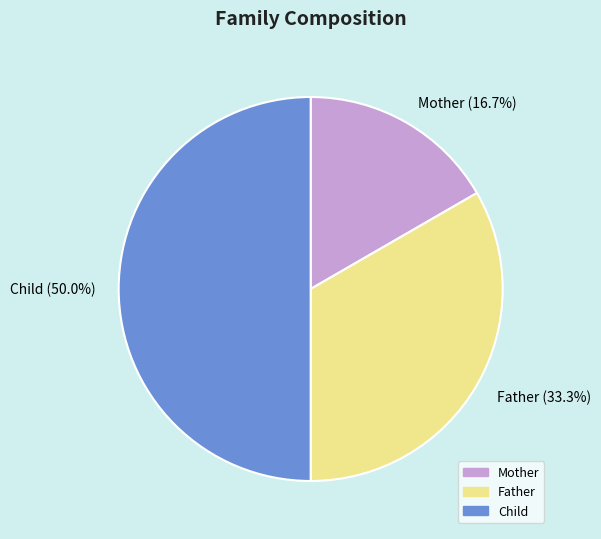

To the nearest percent, what percentage of the pie is Child?

50%